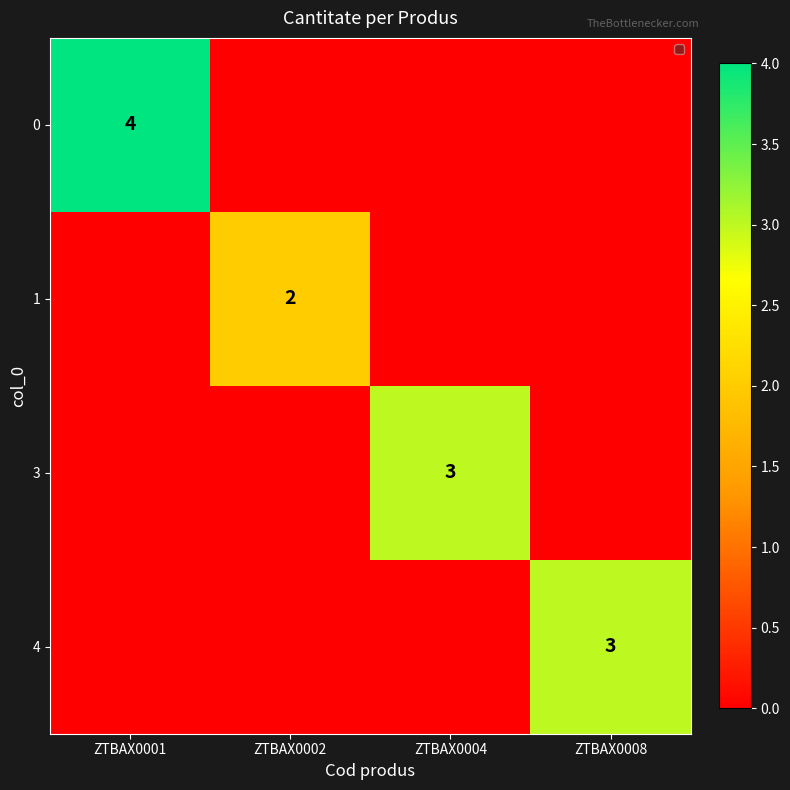

Is it true that 4 equals 3 at ZTBAX0008?

True